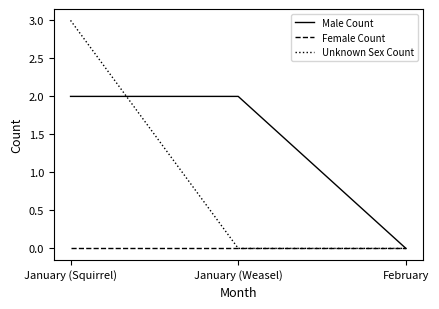

Reading right to left, transcribe all the data shown in this chart.

Male Count: 0	2	2
Female Count: 0	0	0
Unknown Sex Count: 0	0	3